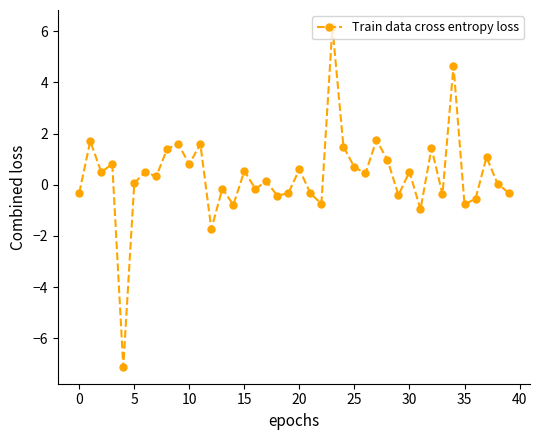

What is the maximum value shown in the chart?

6.2